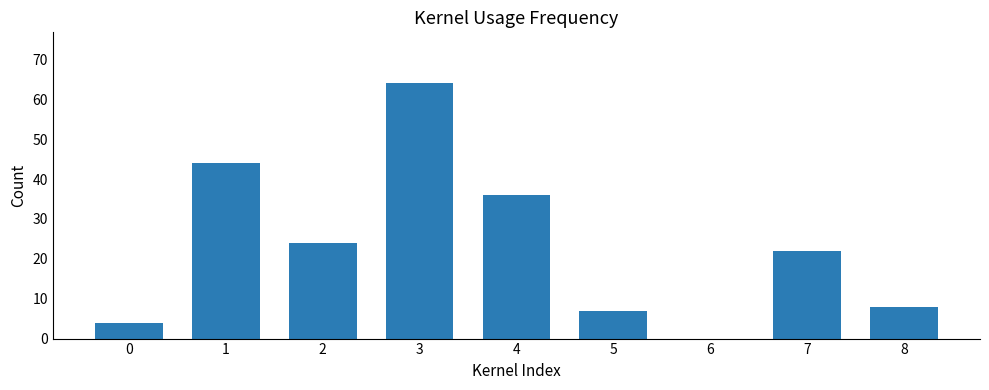

Approximately how many times larger is the value at 0 compared to 1?

0.1